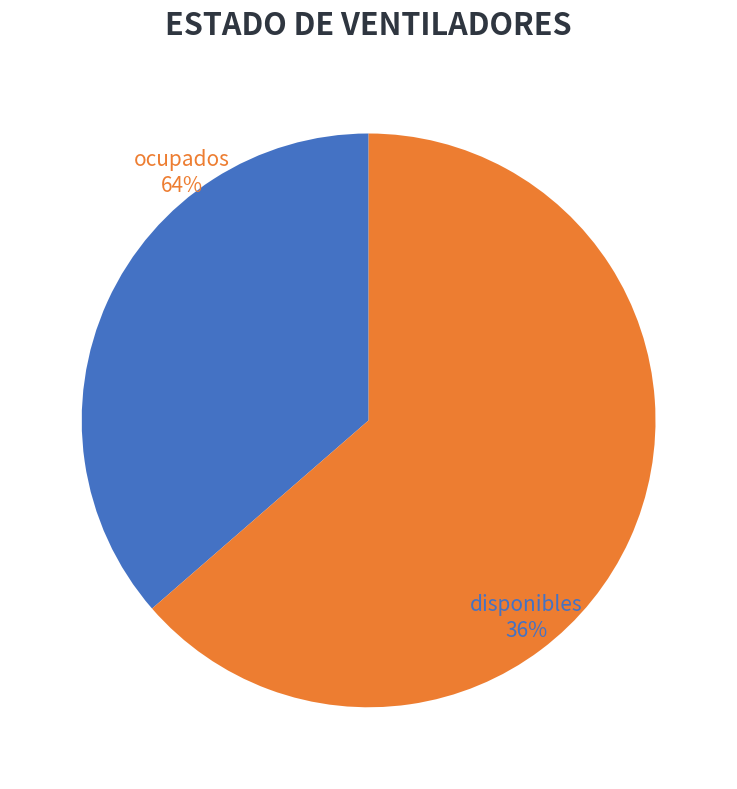

What is the total percentage of disponibles and ocupados?

100.0%